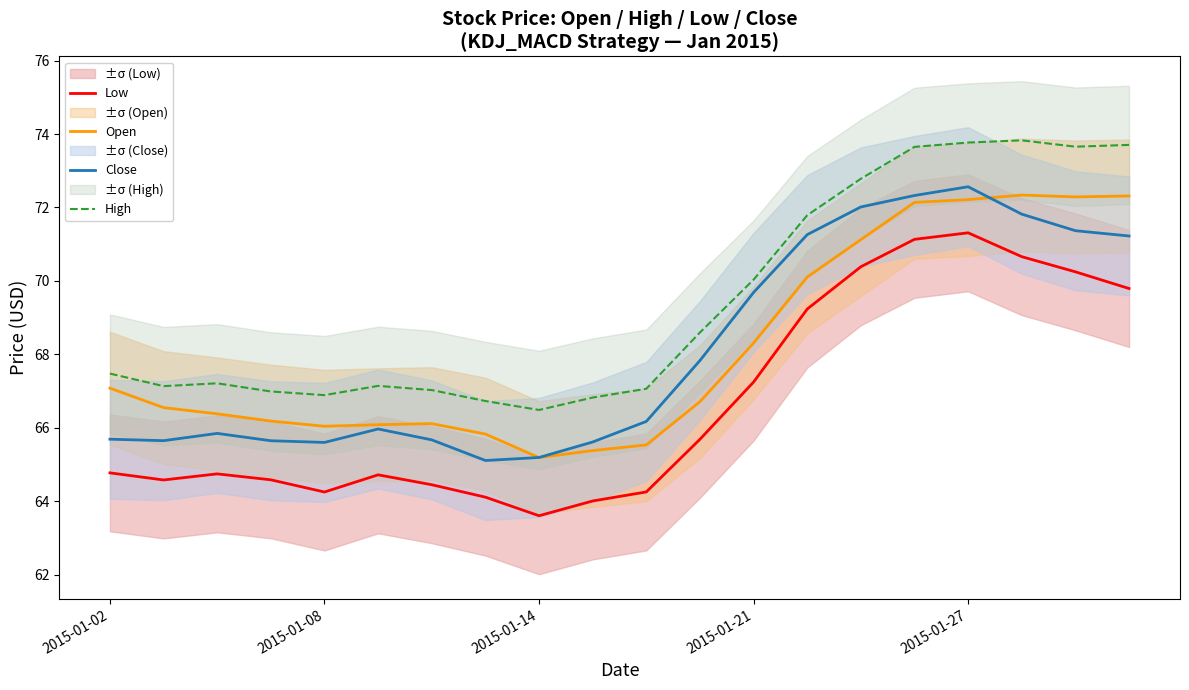

Rank the series by their maximum value, from highest to lowest.

High, Close, Open, Low